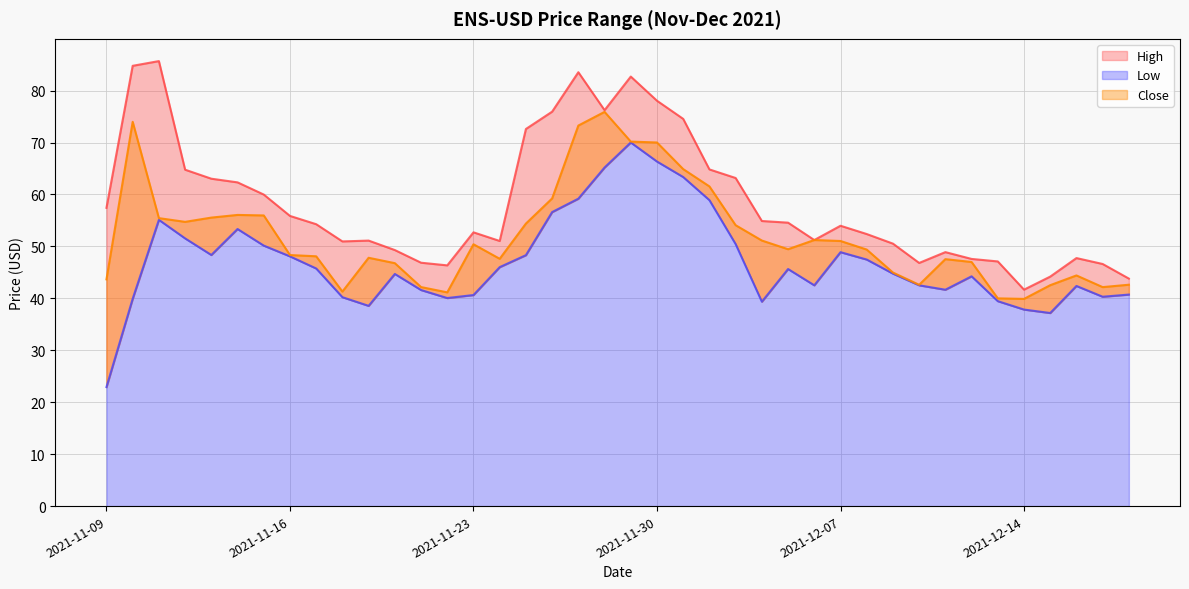

Reading left to right, list all the values displayed in this chart.

High: 57.4	84.8	85.7	64.8	63.0	62.3	60.0	55.9	54.3	51.0	51.1	49.3	46.9	46.4	52.7	51.0	72.6	75.9	83.5	76.2	82.7	78.1	74.6	64.8	63.2	54.9	54.6	51.2	54.0	52.4	50.5	46.8	48.9	47.6	47.1	41.7	44.2	47.8	46.6	43.8
Low: 22.9	39.9	55.1	51.5	48.4	53.4	50.2	48.1	45.8	40.2	38.6	44.7	41.6	40.1	40.6	46.0	48.3	56.6	59.2	65.2	70.0	66.3	63.4	58.9	50.4	39.4	45.6	42.5	48.9	47.5	44.8	42.5	41.7	44.2	39.5	37.8	37.2	42.4	40.3	40.7
Close: 43.7	74.0	55.4	54.7	55.6	56.1	56.0	48.3	48.1	41.3	47.8	46.8	42.2	41.2	50.4	47.6	54.4	59.2	73.3	75.9	70.2	70.0	64.9	61.6	54.1	51.1	49.5	51.2	51.0	49.4	45.0	42.6	47.6	47.0	40.0	39.9	42.5	44.4	42.2	42.6